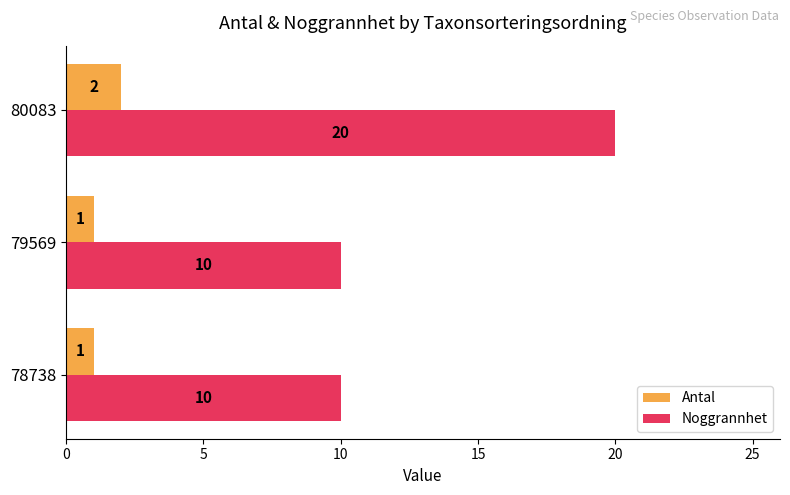

What is the total value across all series at 79569?

11